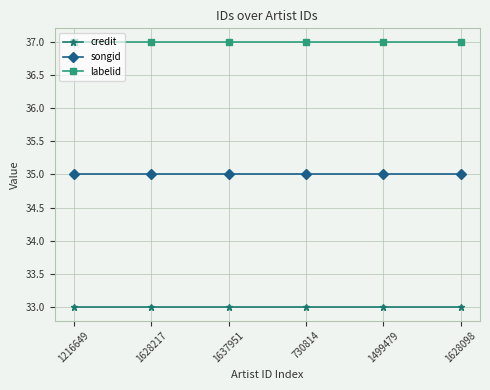

Reading right to left, list all the values displayed in this chart.

credit: 1628098=33	1499479=33	730814=33	1637951=33	1628217=33	1216649=33
songid: 1628098=35	1499479=35	730814=35	1637951=35	1628217=35	1216649=35
labelid: 1628098=37	1499479=37	730814=37	1637951=37	1628217=37	1216649=37